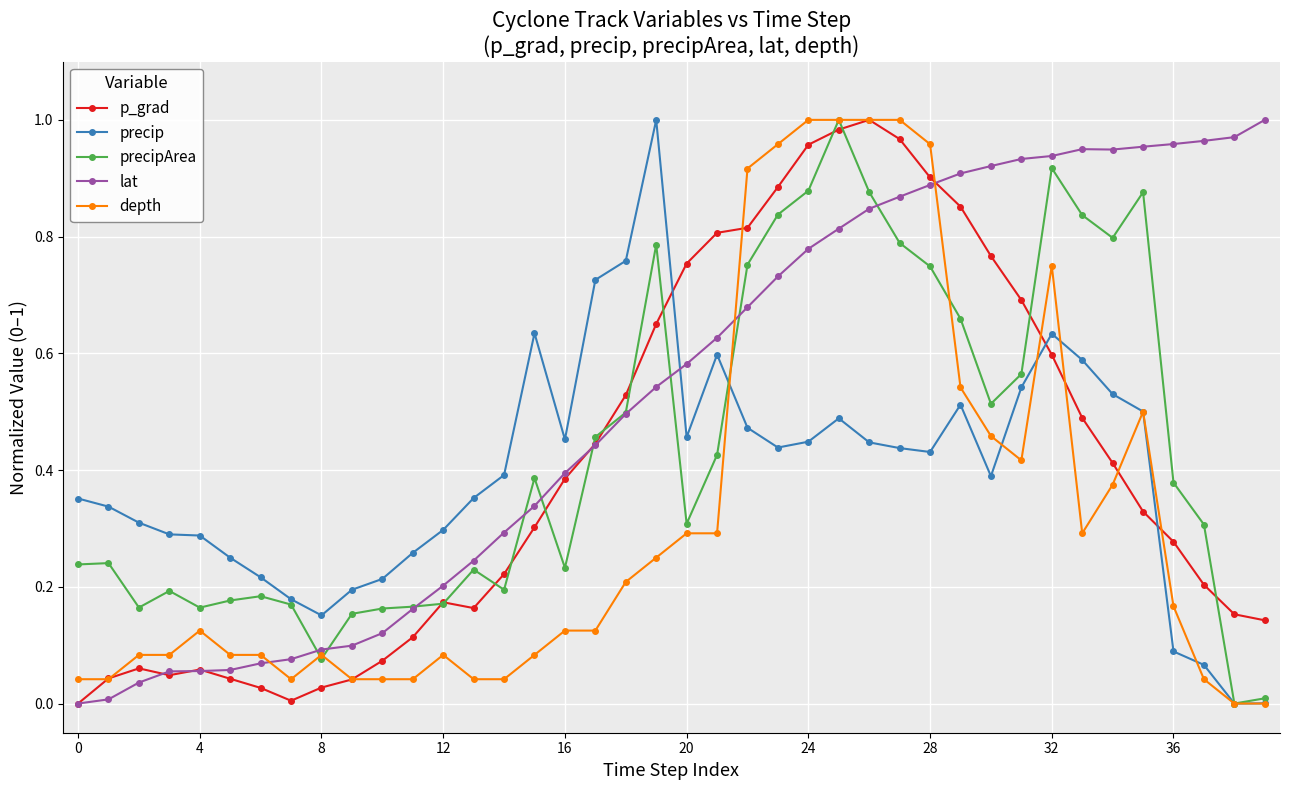

True or false: depth has more than 2 points higher than both neighbors.

True